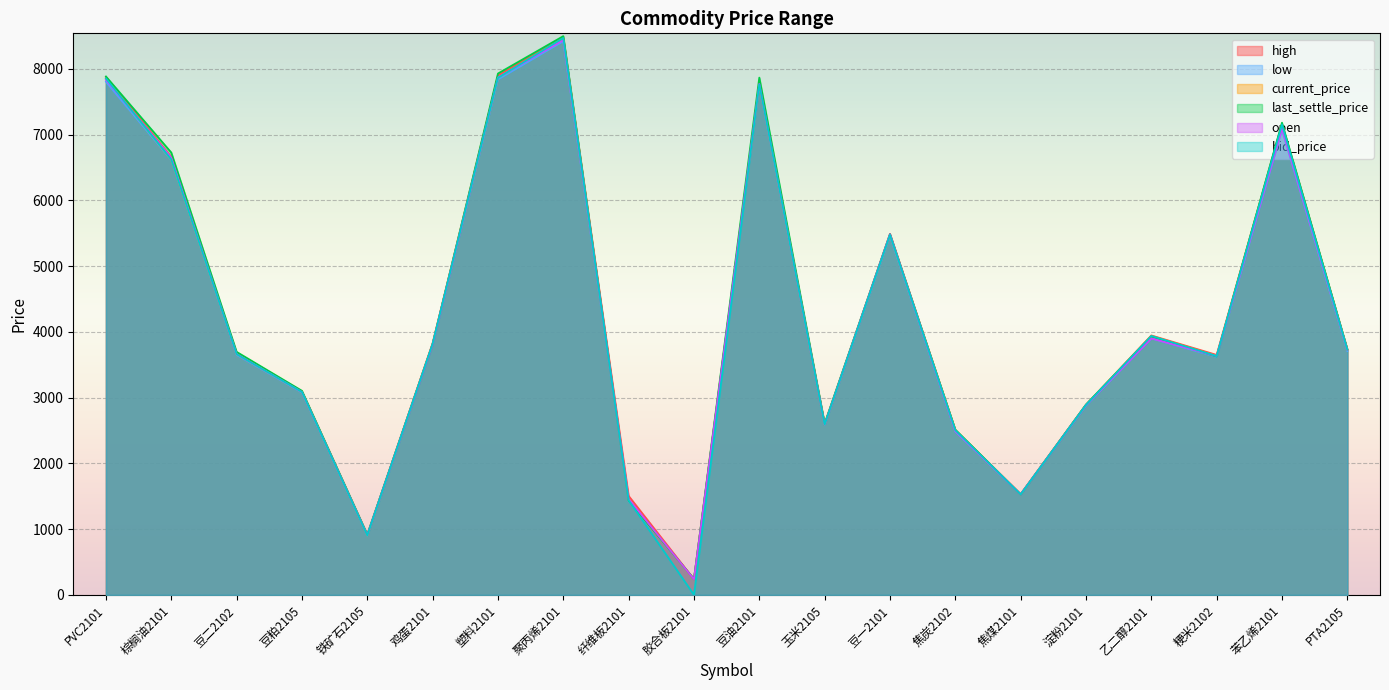

At how many categories does at least one series exceed 557?

19